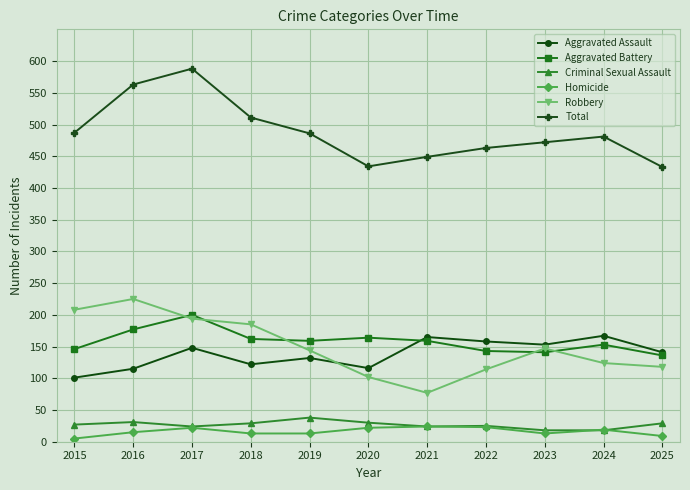

Which series has the largest total across all categories?

Total